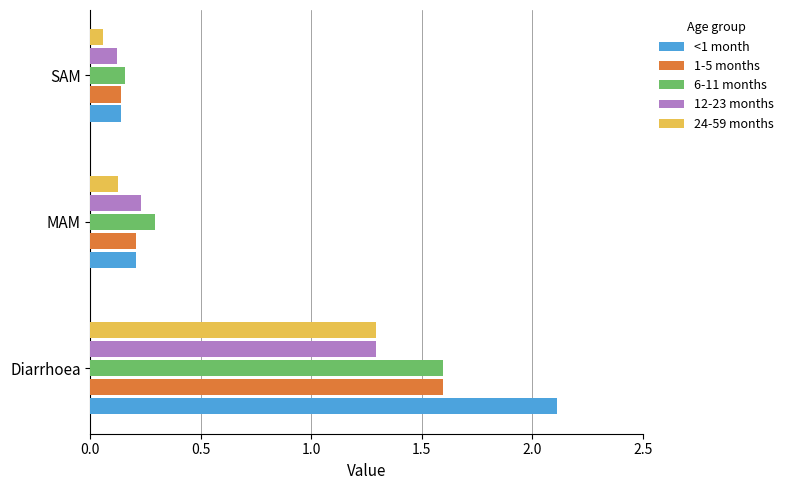

The value of <1 month at SAM is 0.0. True or false?

False